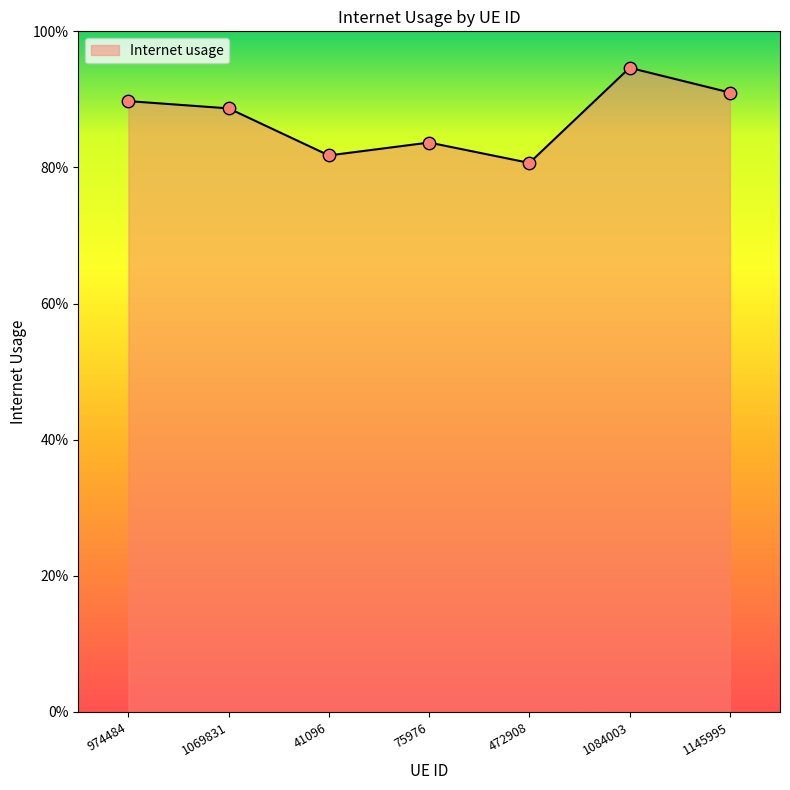

What is the change in value from 472908 to 1084003?

+0.1